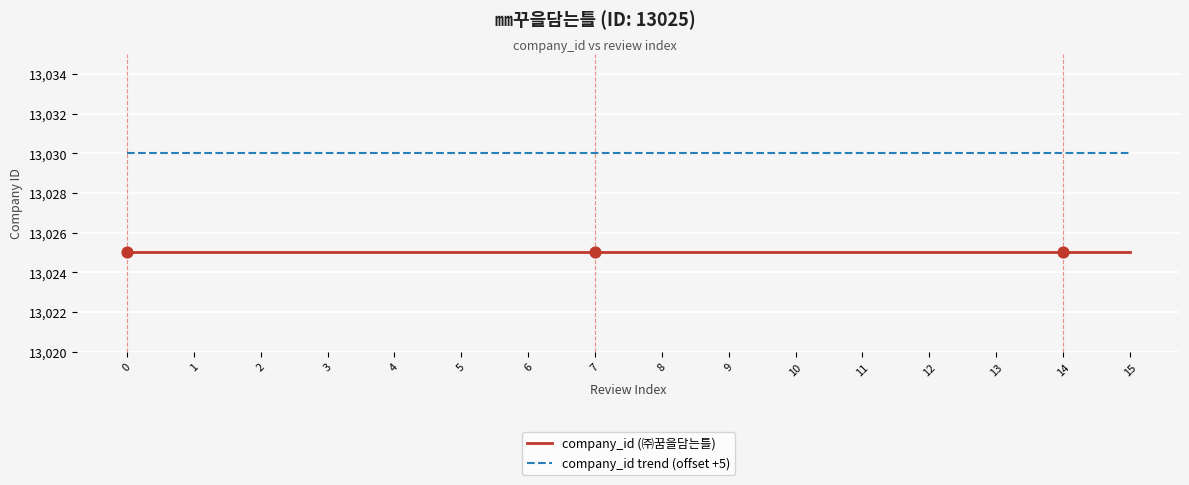

Is the value of company_id (㈜꿈을담는틀) at 5 greater than the value of company_id trend (offset +5) at 14?

No